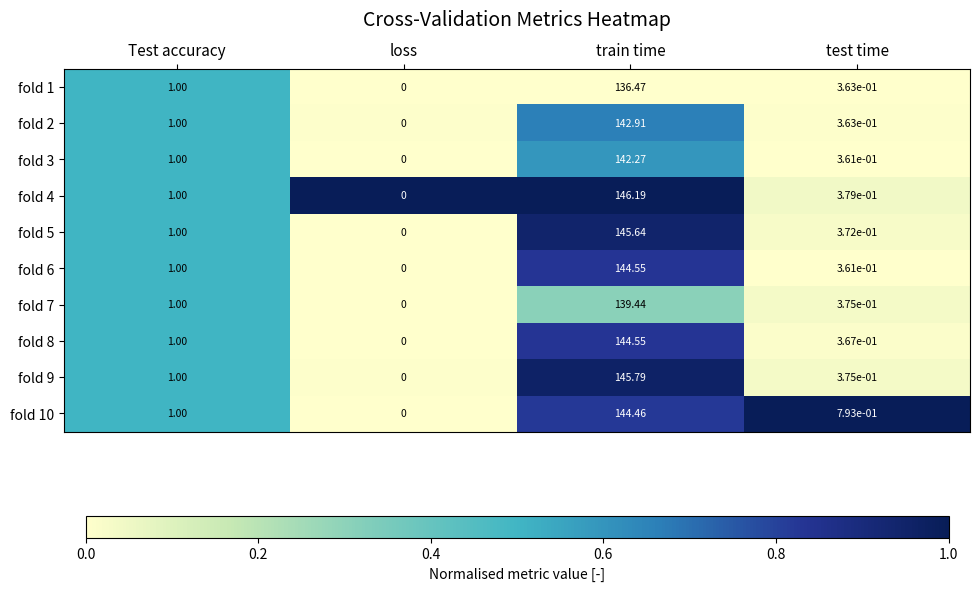

At which category is the sum across all series the highest?

train time